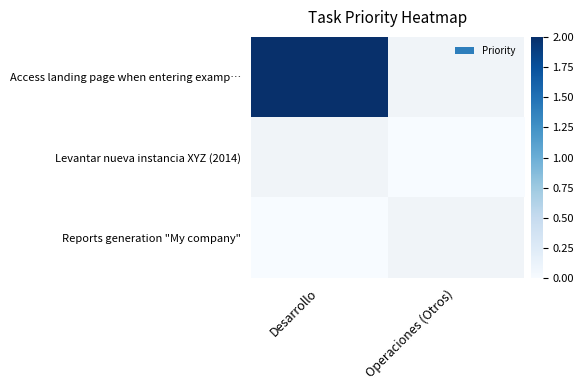

List the series in order of their peak value, highest first.

Access landing page when entering examp…, Levantar nueva instancia XYZ (2014), Reports generation "My company"